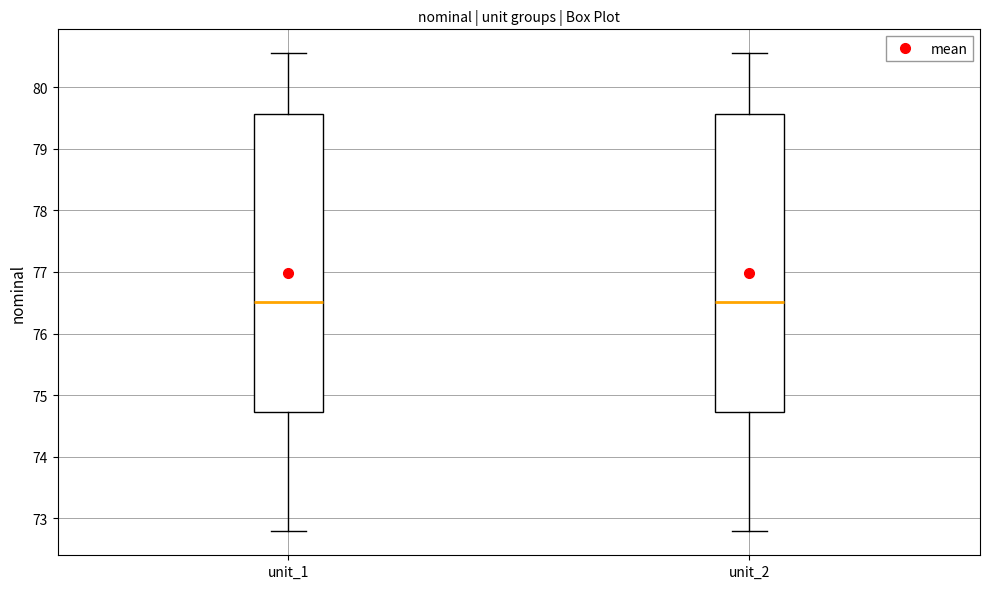

Reading left to right, transcribe this box plot: for each box, give where its median line is, the range the box spans, and where its two whiskers end, as read against the y-axis. The values are not printed on the chart, so give them approximately, as read against the axis.

unit_1: median 76.5, box 74.7 to 79.6, whiskers 72.8 to 80.5
unit_2: median 76.5, box 74.7 to 79.6, whiskers 72.8 to 80.5